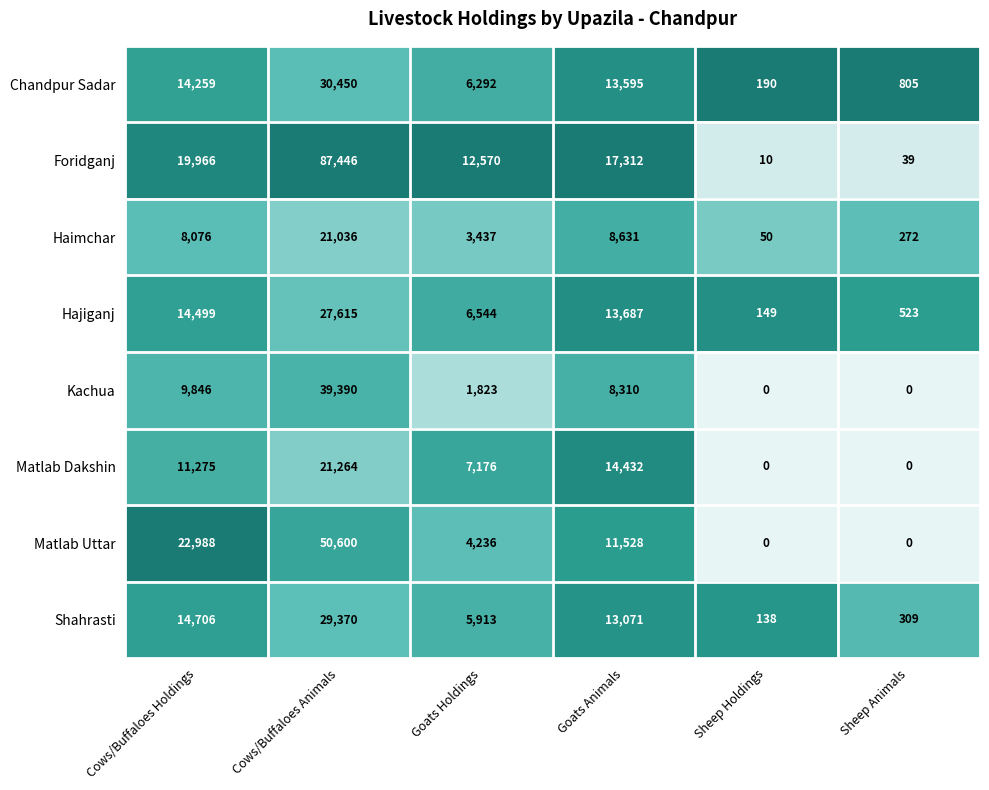

List the series in order of their peak value, lowest first.

Haimchar, Matlab Dakshin, Hajiganj, Shahrasti, Chandpur Sadar, Kachua, Matlab Uttar, Foridganj